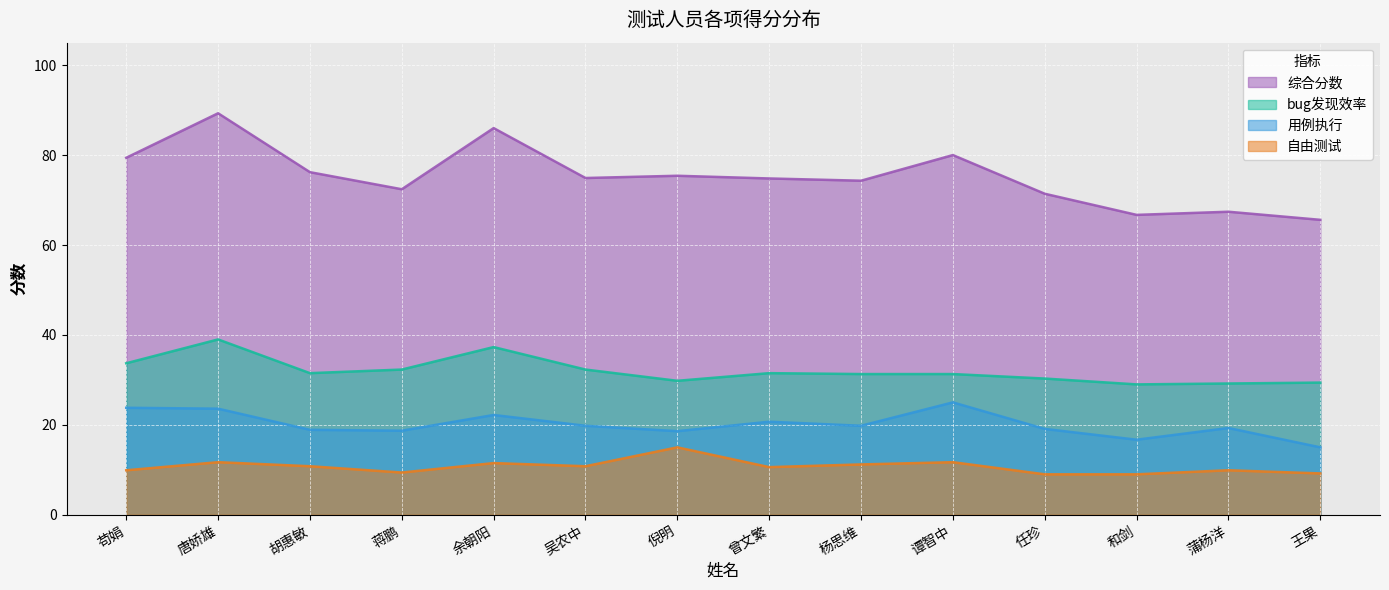

Is the value of bug发现效率 at 谭智中 greater than the value of 用例执行 at 杨思维?

Yes